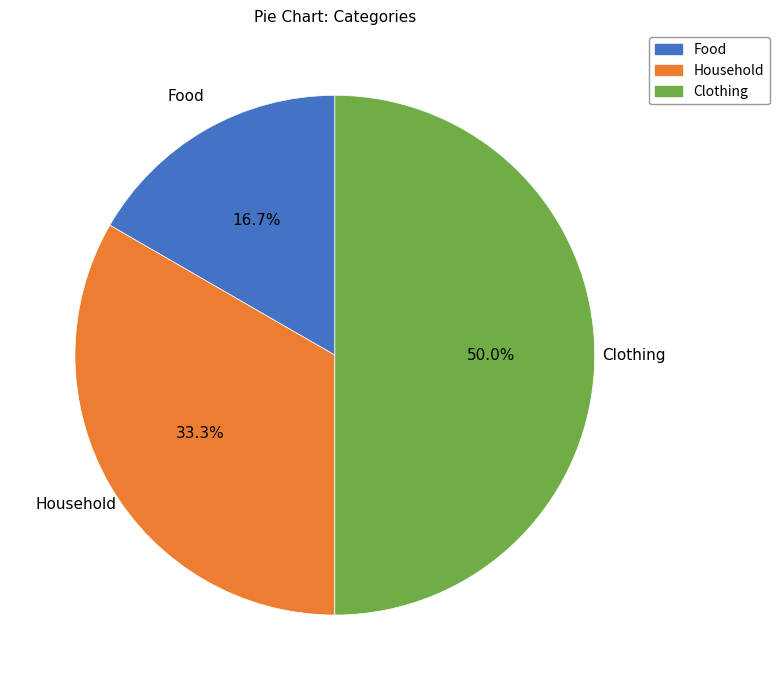

To the nearest percent, what is the combined percentage of Clothing and Food?

67%